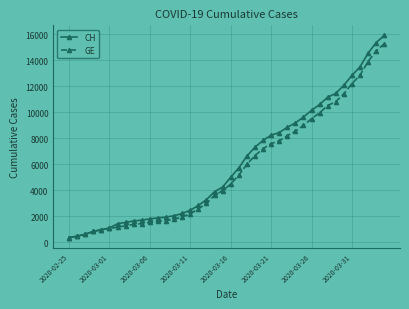

What is the value of the GE point at the 2nd from the left?

479